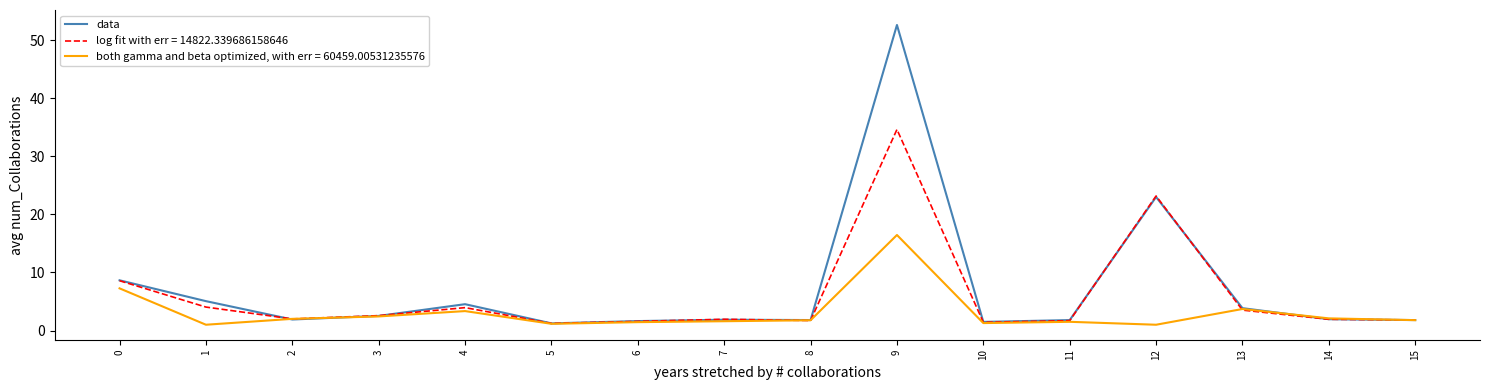

What is the total value across all series at 2?

5.9